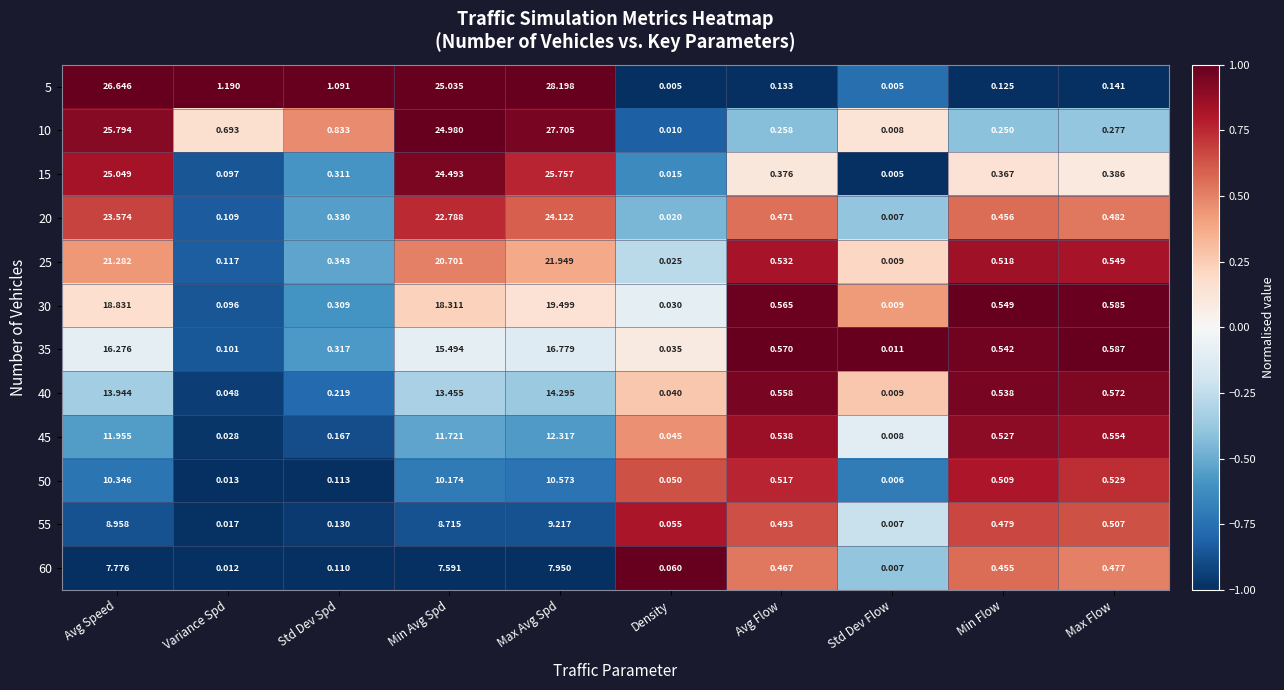

Rank the categories by 55 value from highest to lowest.

Max Avg Spd, Avg Speed, Min Avg Spd, Max Flow, Avg Flow, Min Flow, Std Dev Spd, Density, Variance Spd, Std Dev Flow